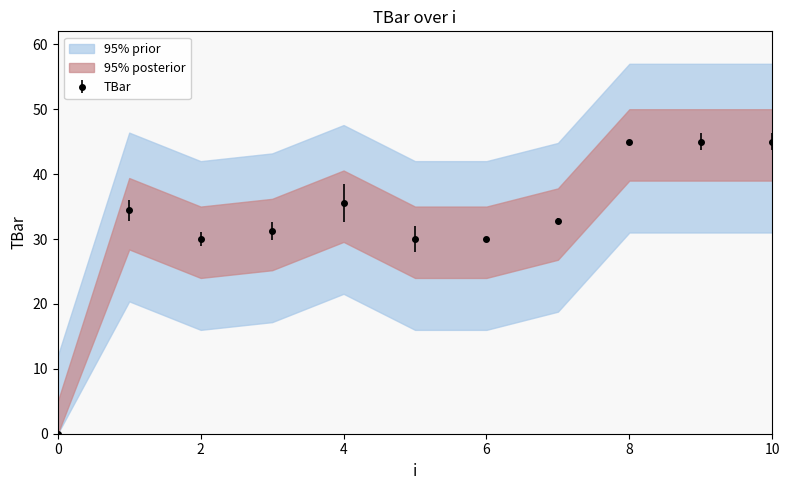

How many data points are less than 32?

5